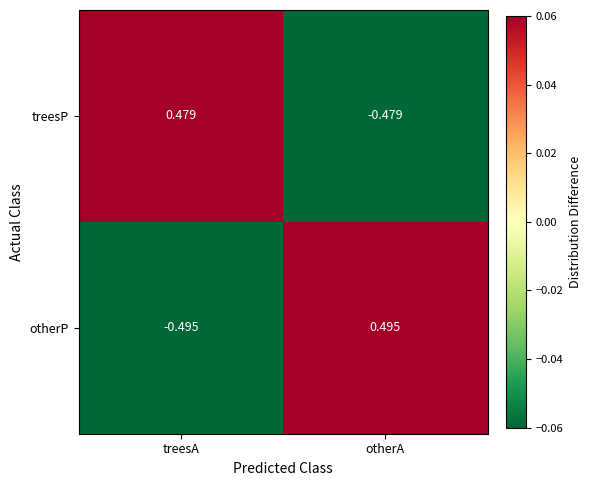

How many data points in otherP are less than 0?

1